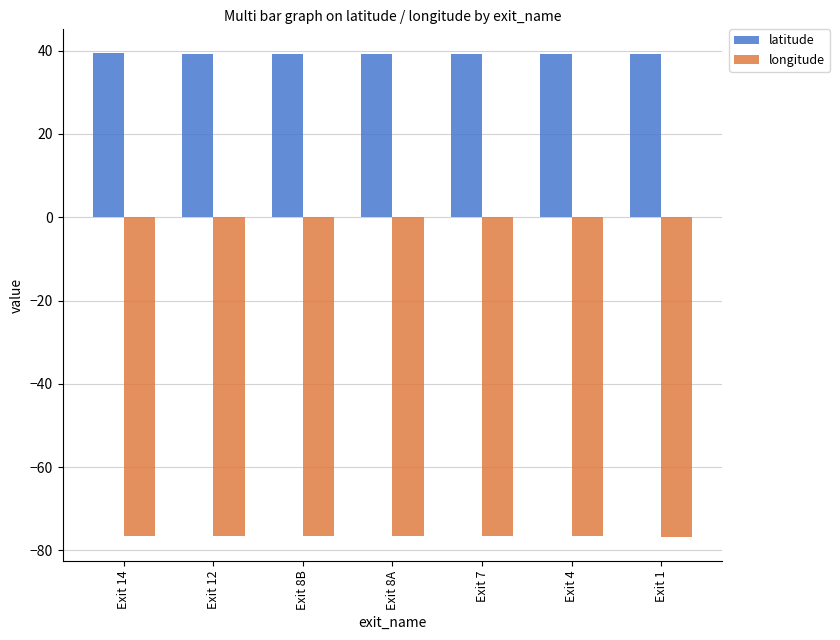

What is the difference between the longitude values at Exit 8B and Exit 14?

0.1